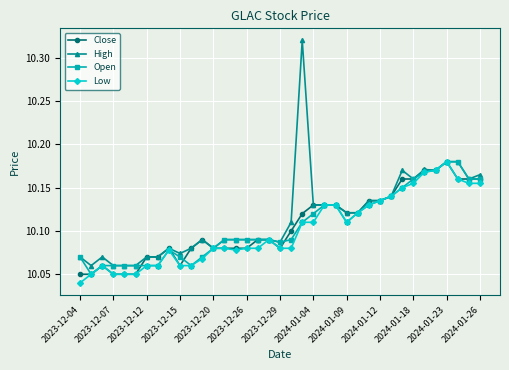

What is the difference between the second highest and minimum values in the Low series?

0.1